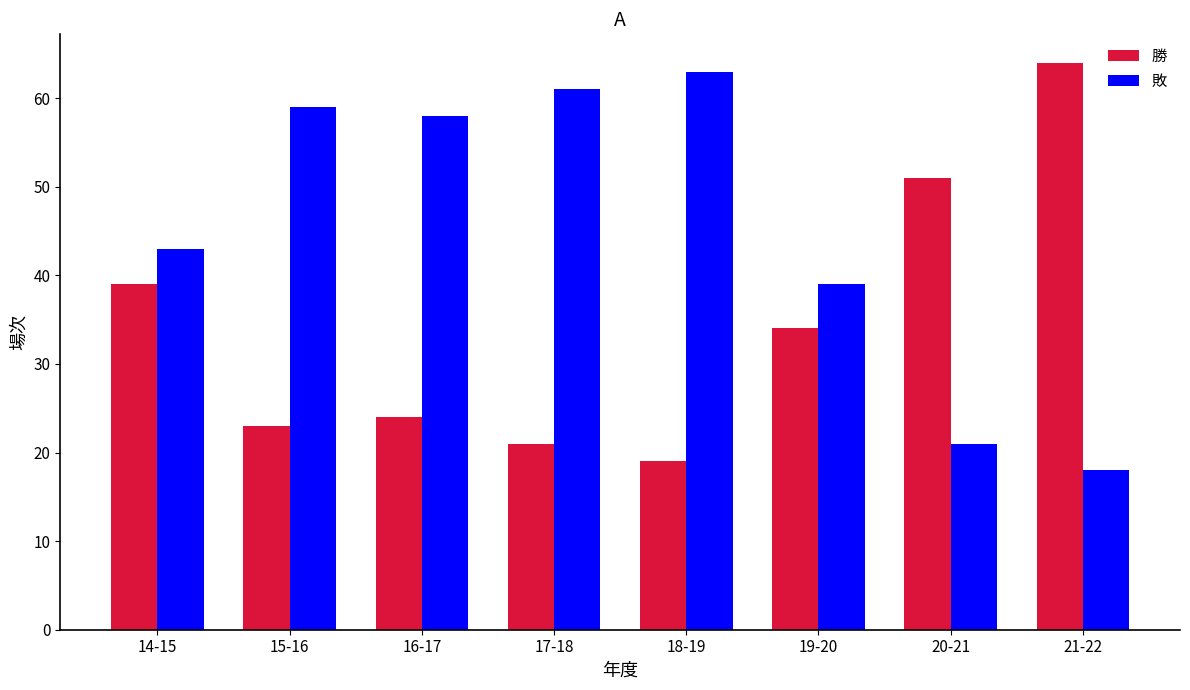

Reading left to right, extract all data points from this chart.

勝: 39	23	24	21	19	34	51	64
敗: 43	59	58	61	63	39	21	18